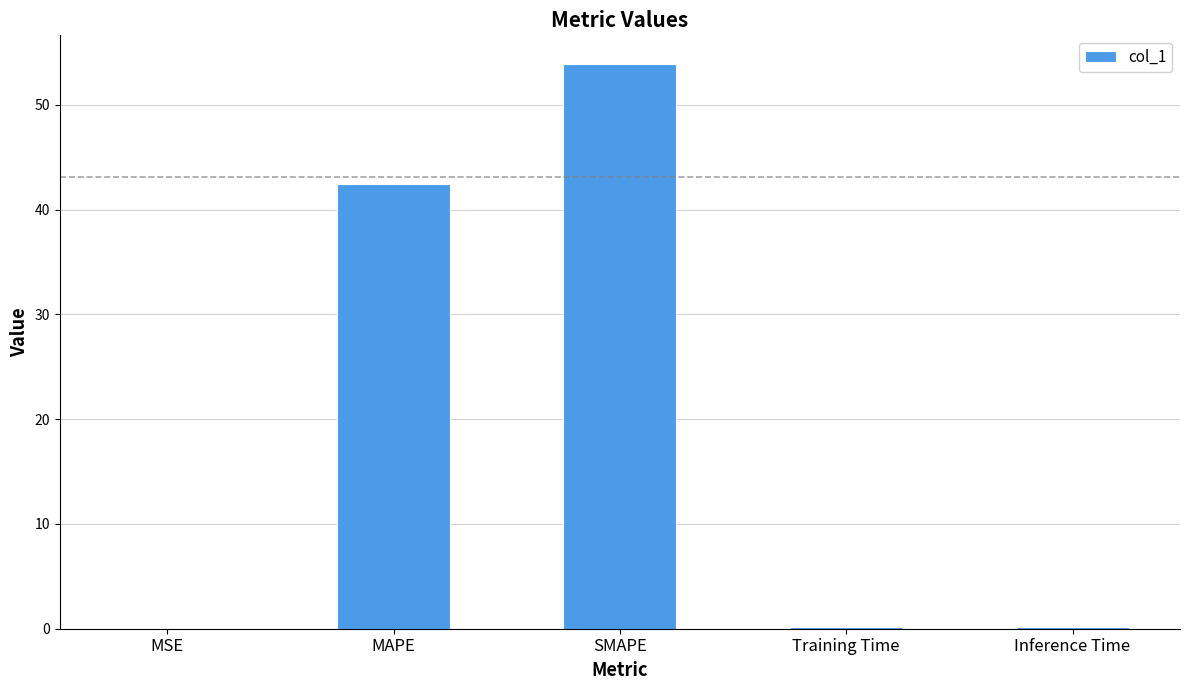

Is it true that the value at MAPE is 16.0?

False